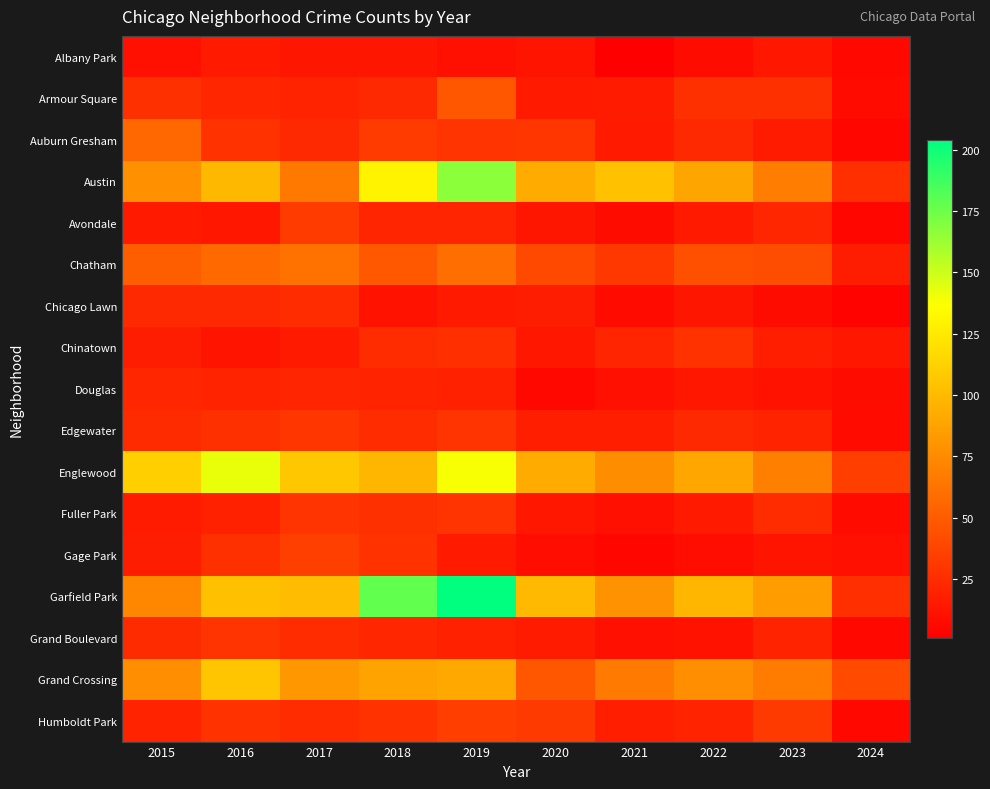

Reading left to right, list all the values displayed in this chart.

Albany Park: 2015=10	2016=15	2017=13	2018=13	2019=10	2020=12	2021=1	2022=8	2023=14	2024=6
Armour Square: 2015=27	2016=22	2017=20	2018=23	2019=47	2020=15	2021=16	2022=27	2023=27	2024=7
Auburn Gresham: 2015=56	2016=28	2017=23	2018=33	2019=29	2020=30	2021=15	2022=23	2023=16	2024=5
Austin: 2015=78	2016=99	2017=65	2018=130	2019=167	2020=92	2021=104	2022=89	2023=68	2024=26
Avondale: 2015=15	2016=14	2017=33	2018=21	2019=21	2020=13	2021=8	2022=15	2023=22	2024=5
Chatham: 2015=51	2016=57	2017=62	2018=48	2019=60	2020=40	2021=31	2022=44	2023=42	2024=17
Chicago Lawn: 2015=23	2016=23	2017=25	2018=11	2019=15	2020=17	2021=7	2022=13	2023=8	2024=3
Chinatown: 2015=17	2016=12	2017=15	2018=25	2019=26	2020=14	2021=21	2022=28	2023=18	2024=14
Douglas: 2015=22	2016=20	2017=21	2018=20	2019=19	2020=6	2021=10	2022=14	2023=11	2024=8
Edgewater: 2015=24	2016=27	2017=30	2018=25	2019=29	2020=18	2021=18	2022=23	2023=20	2024=7
Englewood: 2015=111	2016=142	2017=107	2018=98	2019=138	2020=92	2021=76	2022=90	2023=69	2024=34
Fuller Park: 2015=16	2016=19	2017=29	2018=27	2019=29	2020=14	2021=10	2022=15	2023=25	2024=7
Gage Park: 2015=17	2016=27	2017=35	2018=28	2019=15	2020=9	2021=5	2022=9	2023=12	2024=10
Garfield Park: 2015=73	2016=103	2017=101	2018=178	2019=204	2020=100	2021=79	2022=98	2023=85	2024=26
Grand Boulevard: 2015=24	2016=29	2017=25	2018=22	2019=19	2020=16	2021=10	2022=11	2023=20	2024=6
Grand Crossing: 2015=77	2016=106	2017=82	2018=88	2019=91	2020=47	2021=66	2022=77	2023=67	2024=41
Humboldt Park: 2015=20	2016=28	2017=25	2018=28	2019=34	2020=32	2021=18	2022=20	2023=32	2024=6